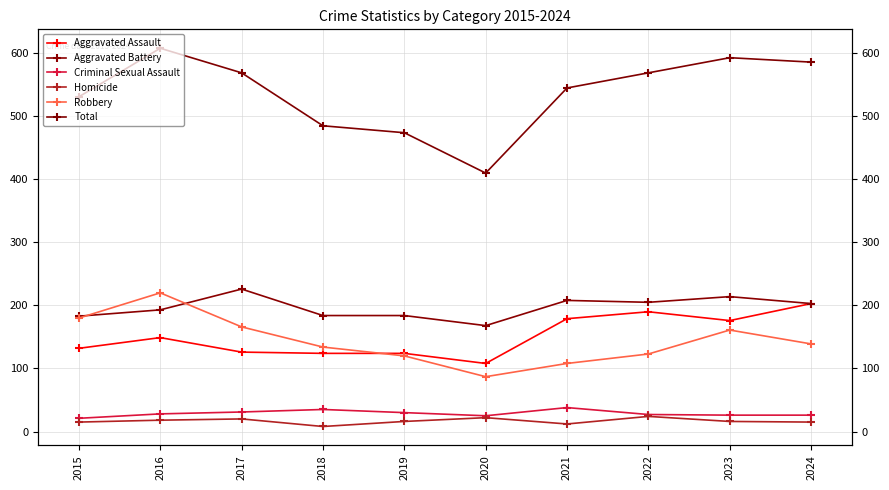

The Aggravated Battery series shows 226 at 2017. True or false?

True